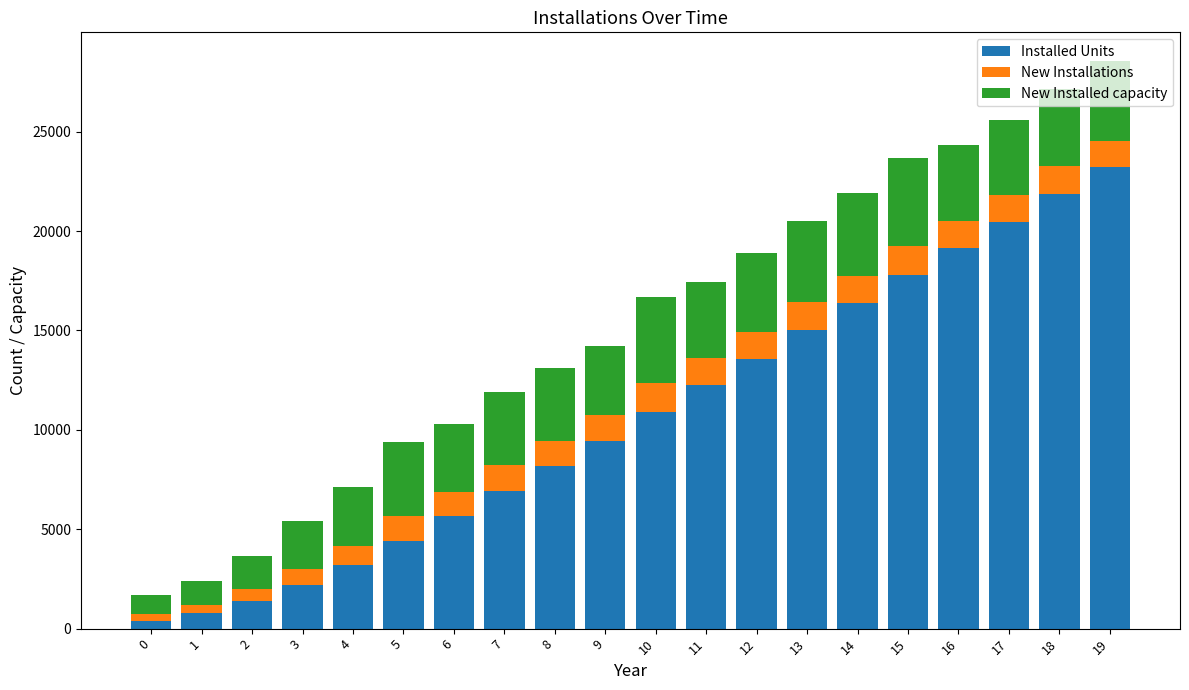

What is the difference between the second highest and minimum values in the Installed Units series?

21513